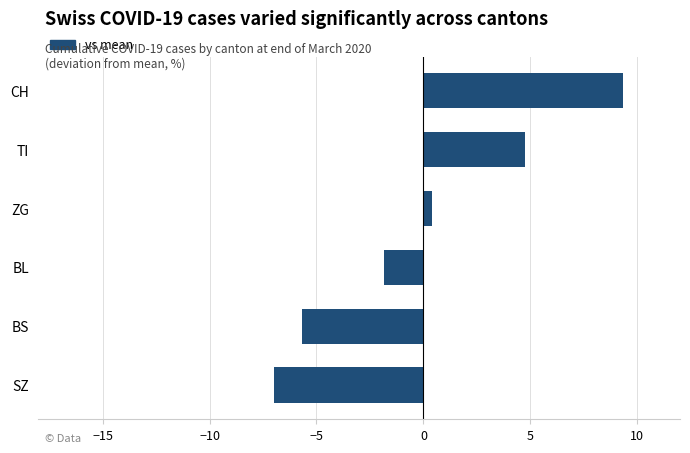

Does the chart contain stacked bars?

No